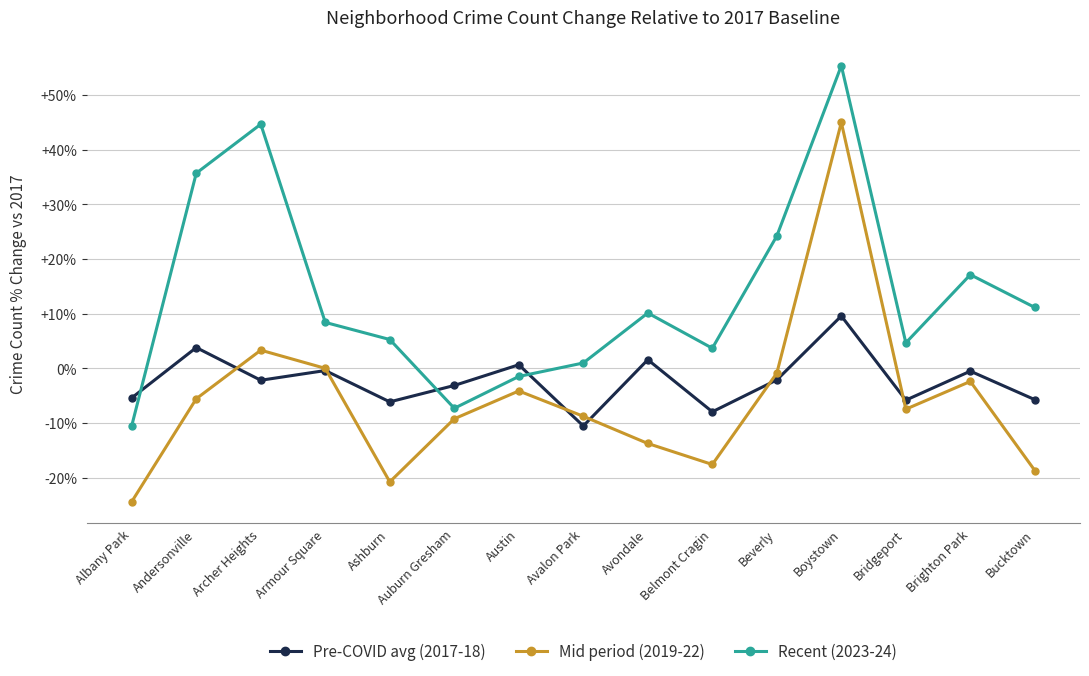

The Pre-COVID avg (2017-18) series shows -2.2 at Archer Heights. True or false?

True